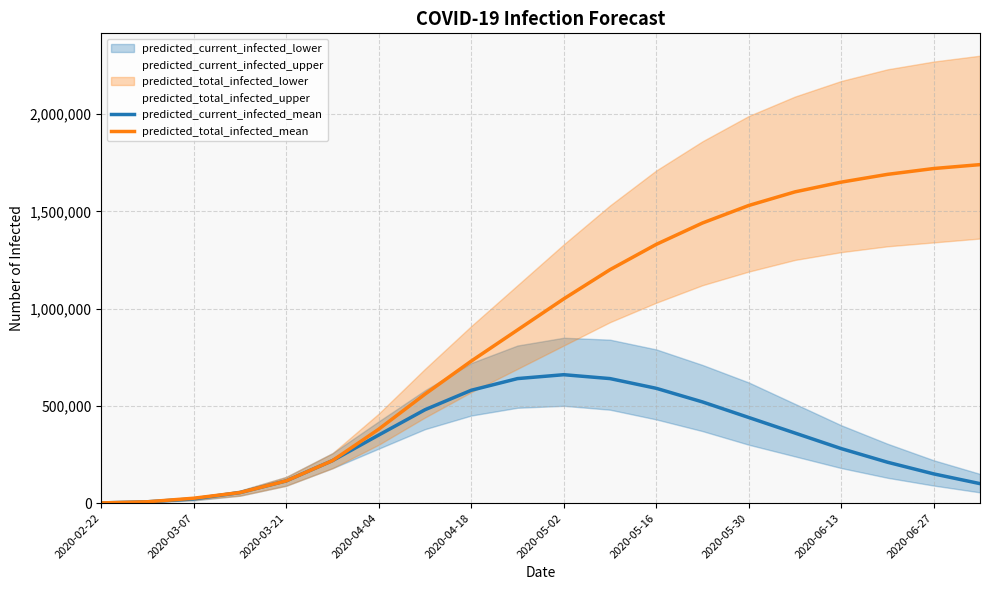

True or false: predicted_total_infected_mean and predicted_current_infected_mean intersect in this chart.

False